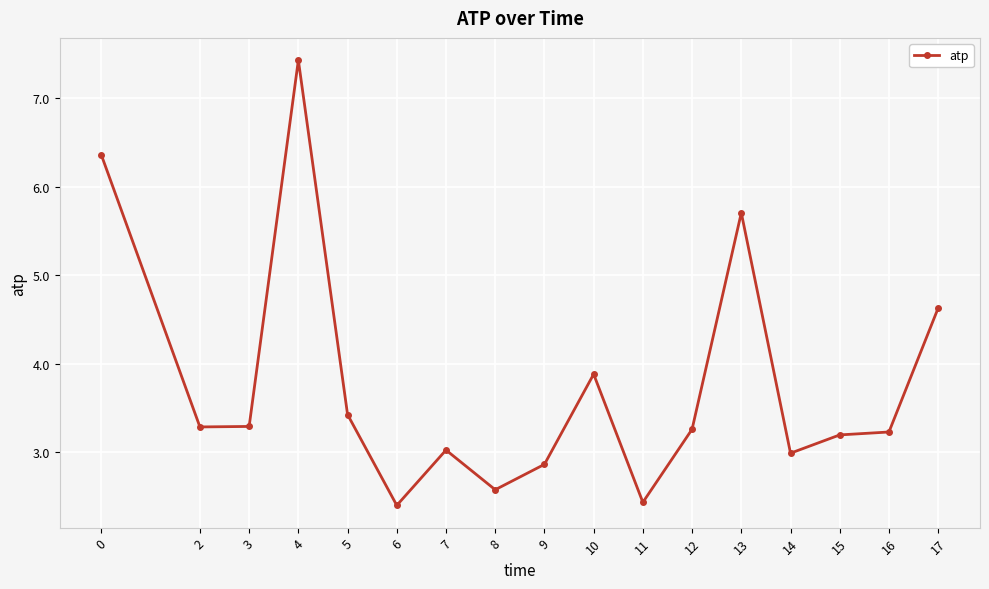

Which label corresponds to the largest value in the chart?

4